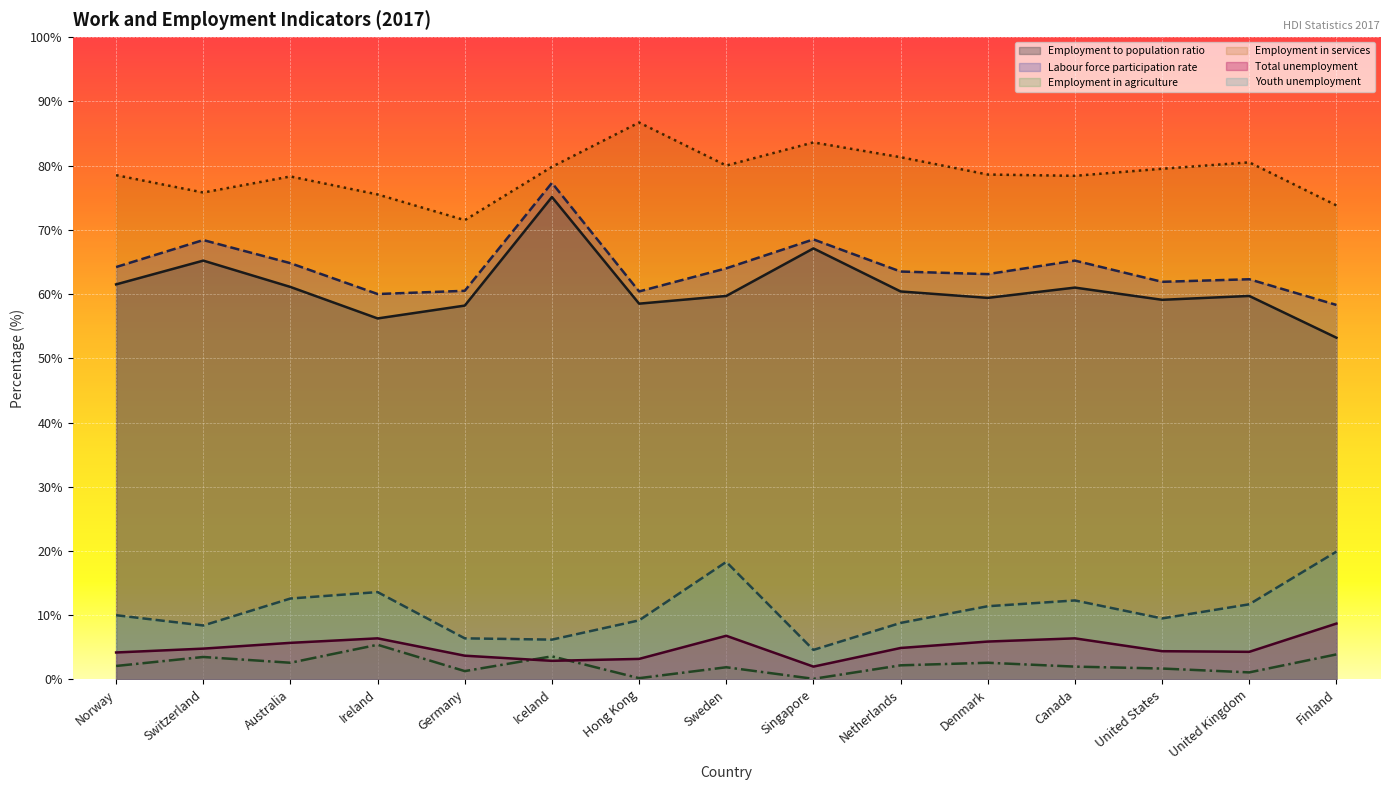

What is the value of the Employment in services point at the 9th from the left?

83.6